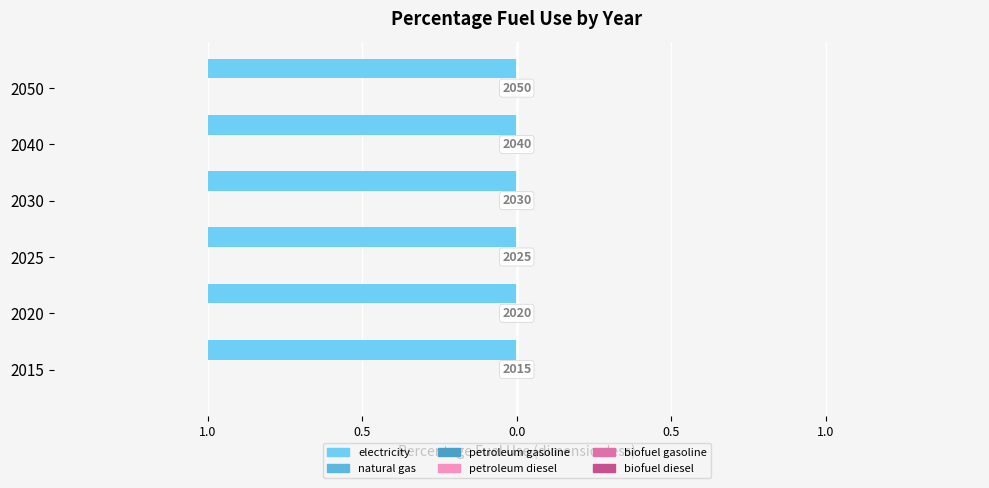

At which label does natural gas reach its minimum?

2015